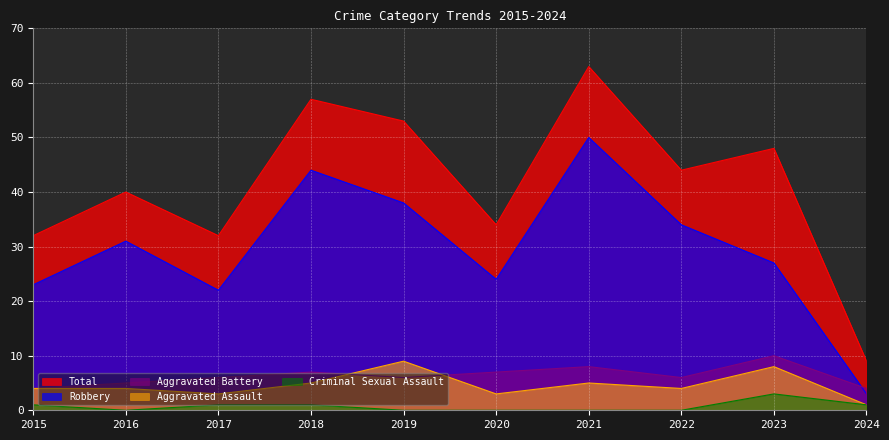

Which has a higher value, 2016 or 2024?

2016